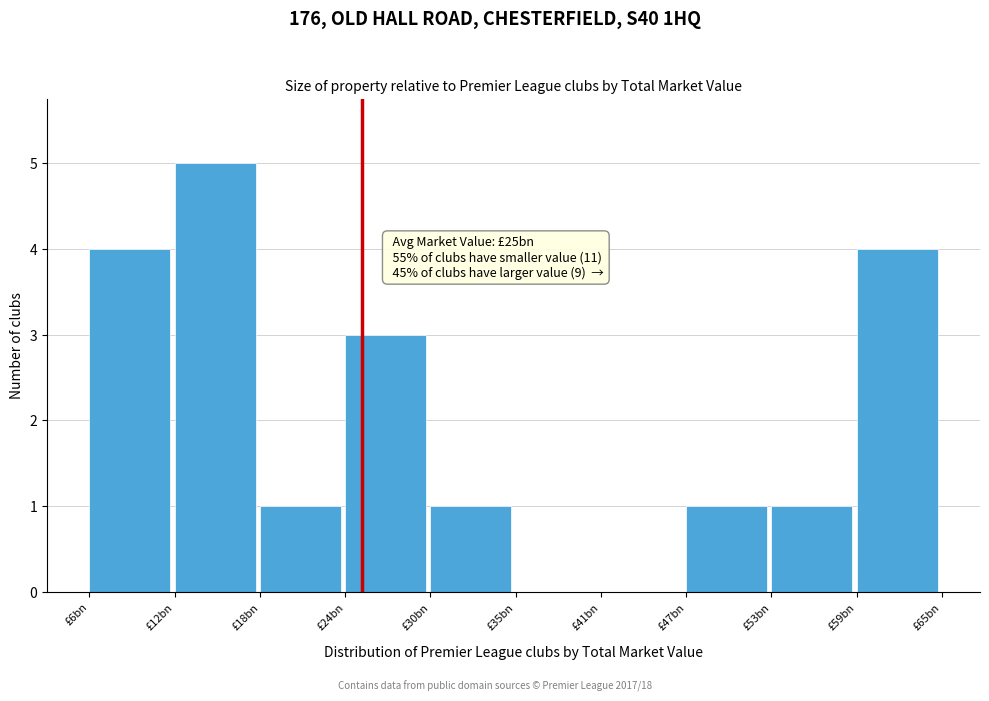

Reading left to right, extract all data points from this chart.

£6bn=4	£12bn=5	£18bn=1	£24bn=3	£30bn=1	£35bn=0	£41bn=0	£47bn=1	£53bn=1	£59bn=4